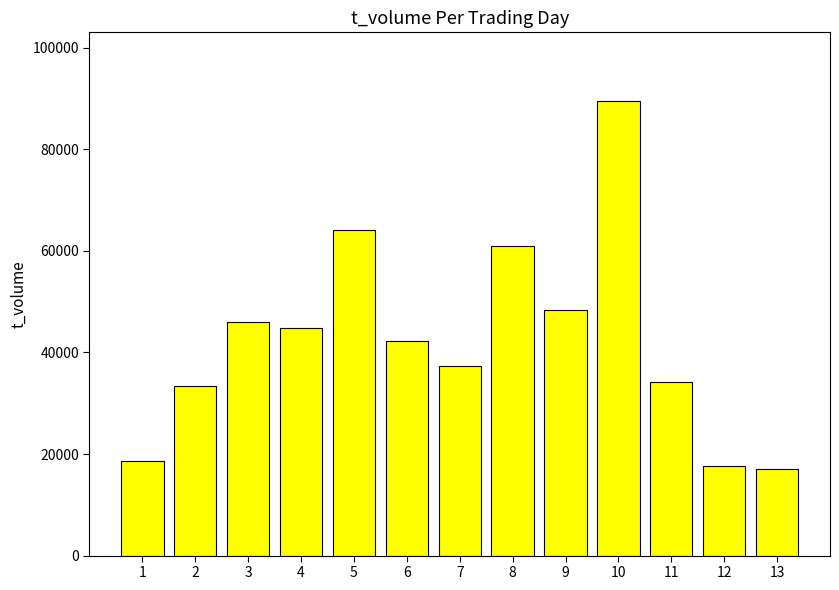

The chart shows a value of 11304 at 3. True or false?

False